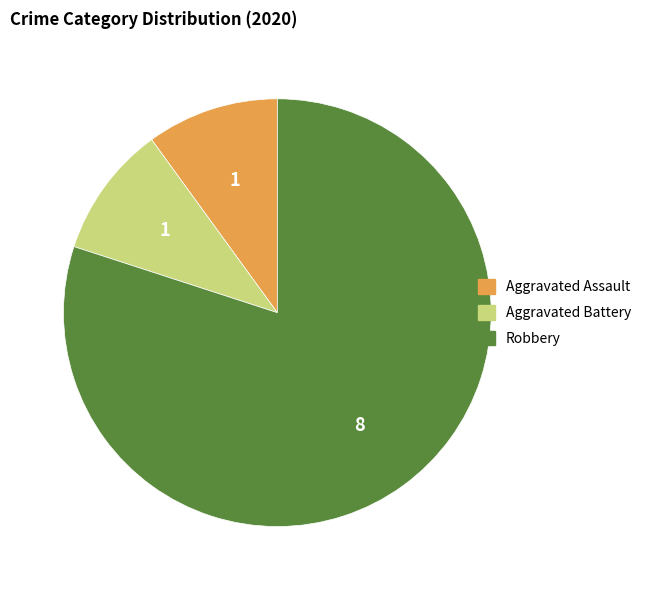

Combined, do Aggravated Battery and Aggravated Assault account for over 50%?

No